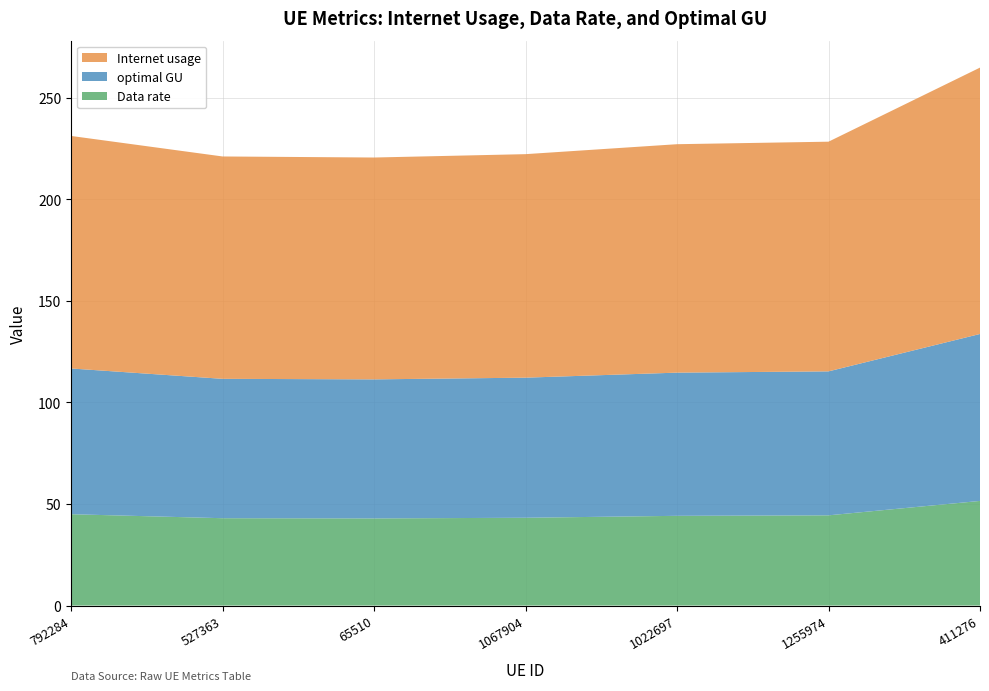

Reading right to left, extract all data points from this chart.

Internet usage: 131.1	113.0	112.4	110.0	109.2	109.4	114.4
Data rate: 51.5	44.4	44.2	43.2	42.9	43.0	45.0
optimal GU: 82.2	70.8	70.5	68.9	68.4	68.6	71.7